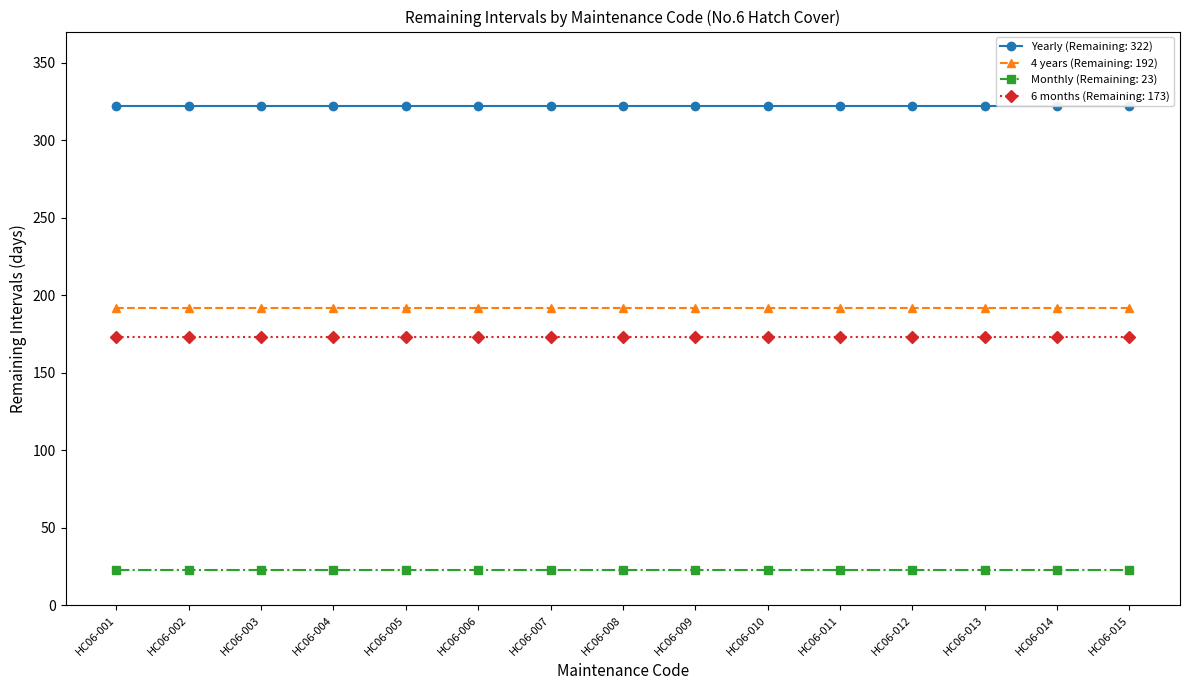

What is the sum of the Yearly (Remaining: 322) values at HC06-007 and HC06-002?

644